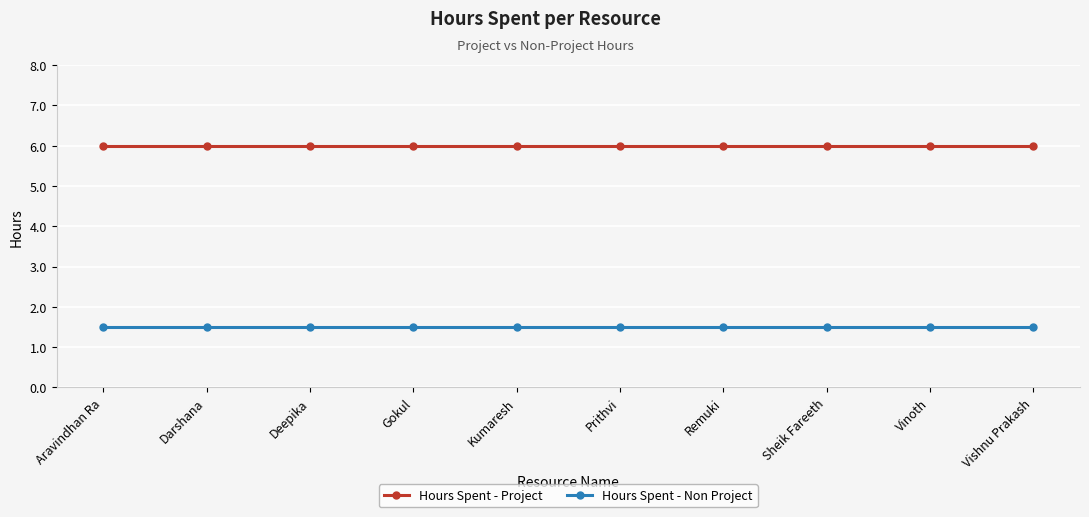

Is the value of Hours Spent - Non Project at Prithvi greater than the value of Hours Spent - Project at Gokul?

No